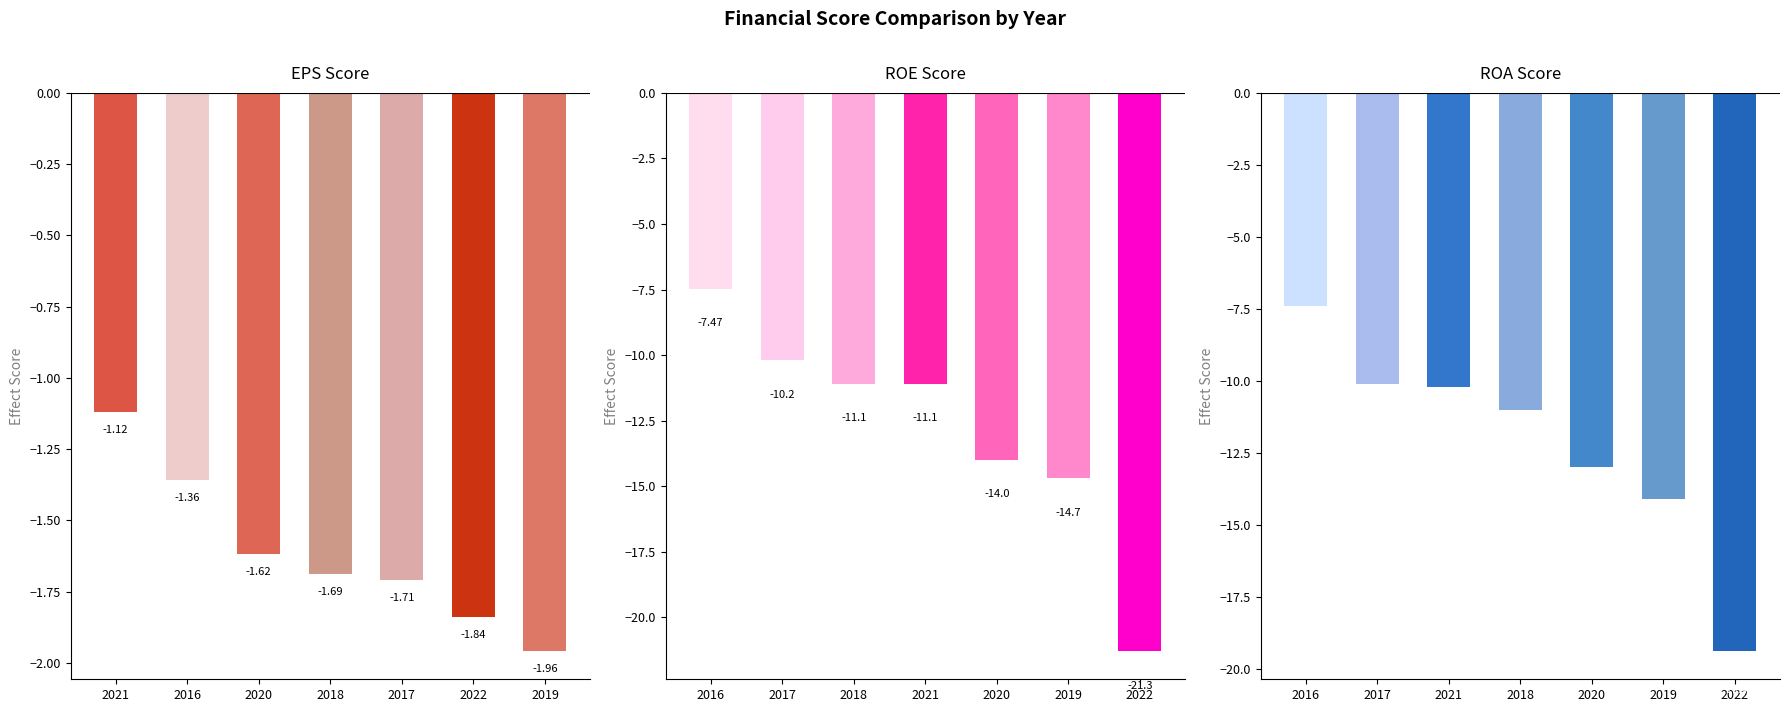

How many bars are there in total?

21